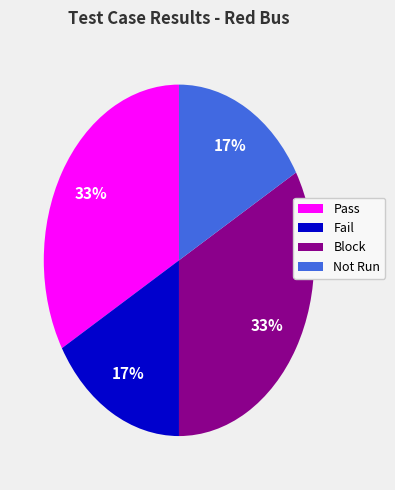

How many slices are in this pie chart?

4